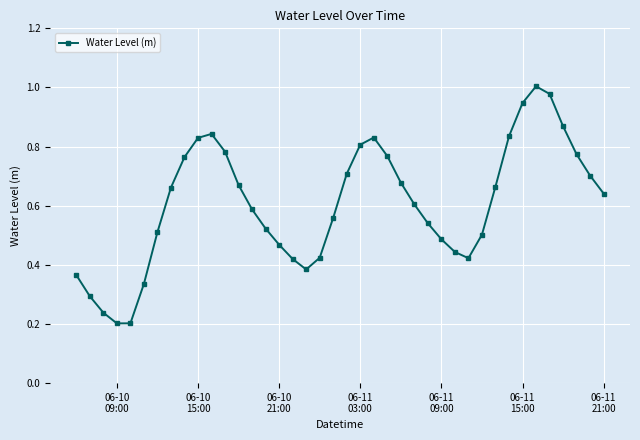

How many points are lower than both their immediate neighbors (excluding endpoints)?

3